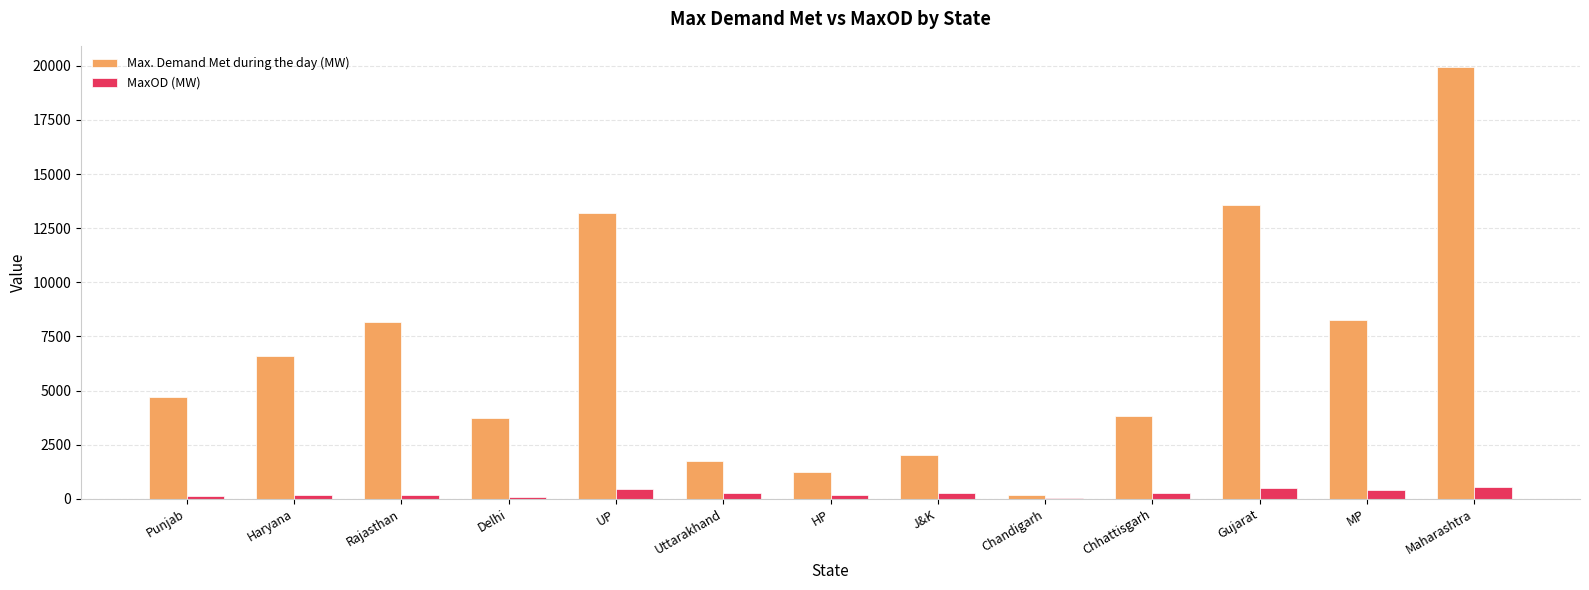

At which category is the sum across all series the highest?

Maharashtra